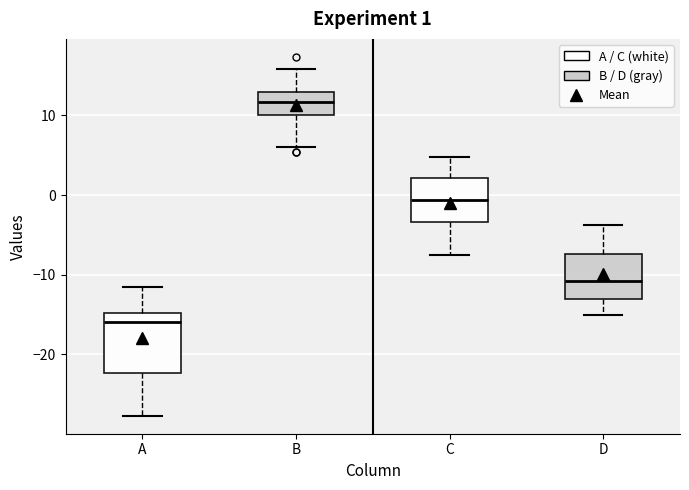

Which box has the highest median line?

B